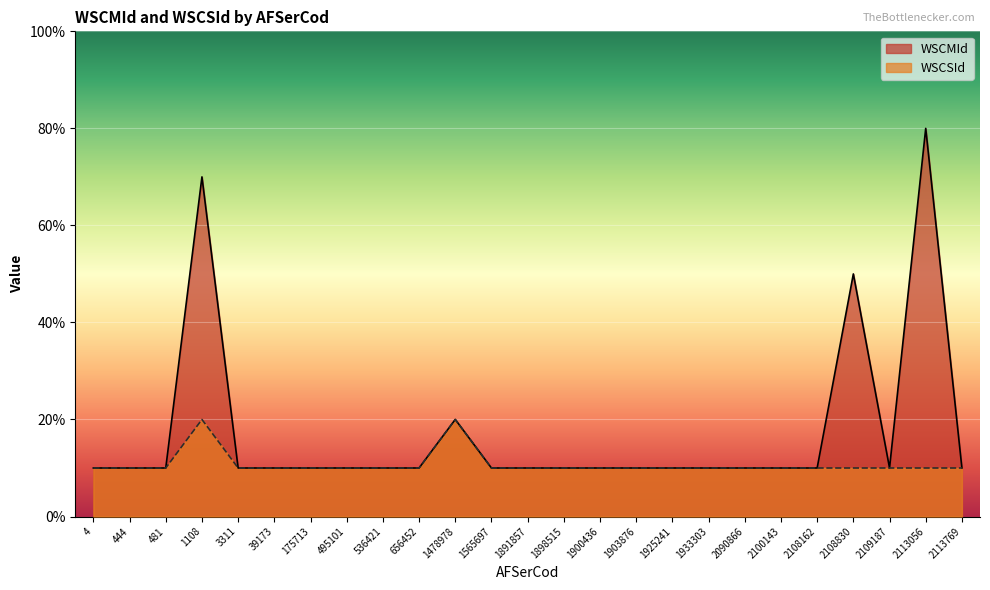

What is the value of the WSCSId point at the 10th from the left?

1